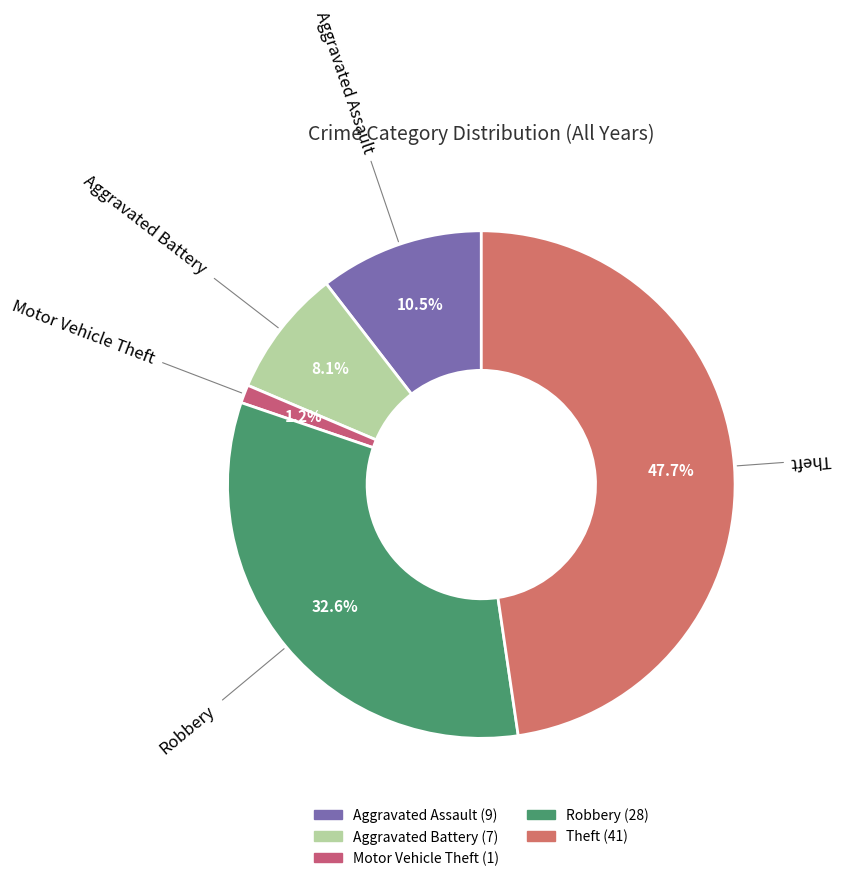

Rank the categories by value from highest to lowest.

Theft, Robbery, Aggravated Assault, Aggravated Battery, Motor Vehicle Theft